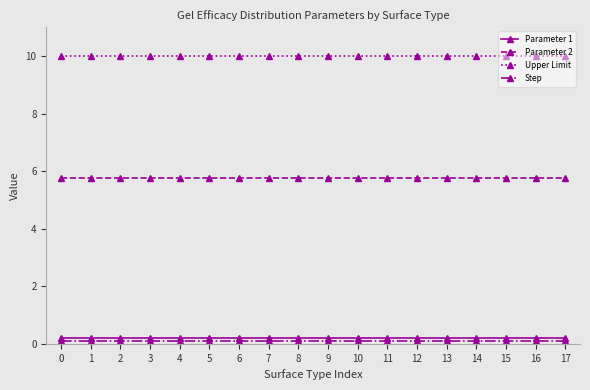

True or false: Parameter 2 has a value of 5.8 at 5.

True